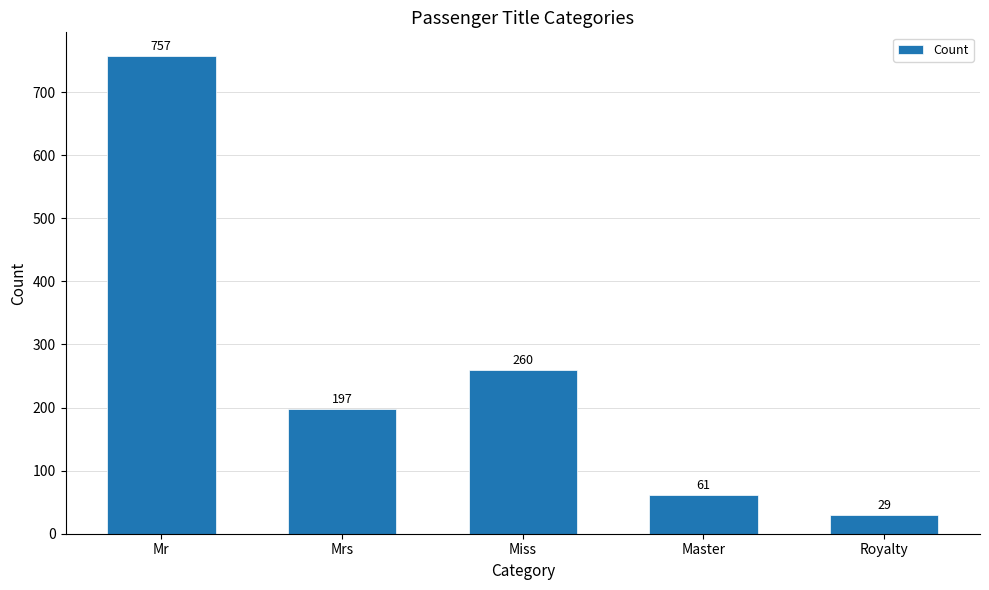

The chart shows a value of 197 at Mrs. True or false?

True